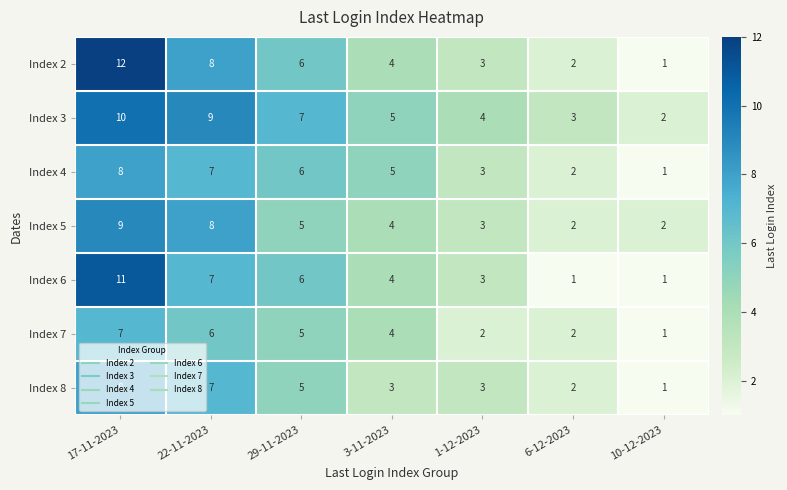

Rank the categories by Index 2 value from lowest to highest.

10-12-2023, 6-12-2023, 1-12-2023, 3-11-2023, 29-11-2023, 22-11-2023, 17-11-2023